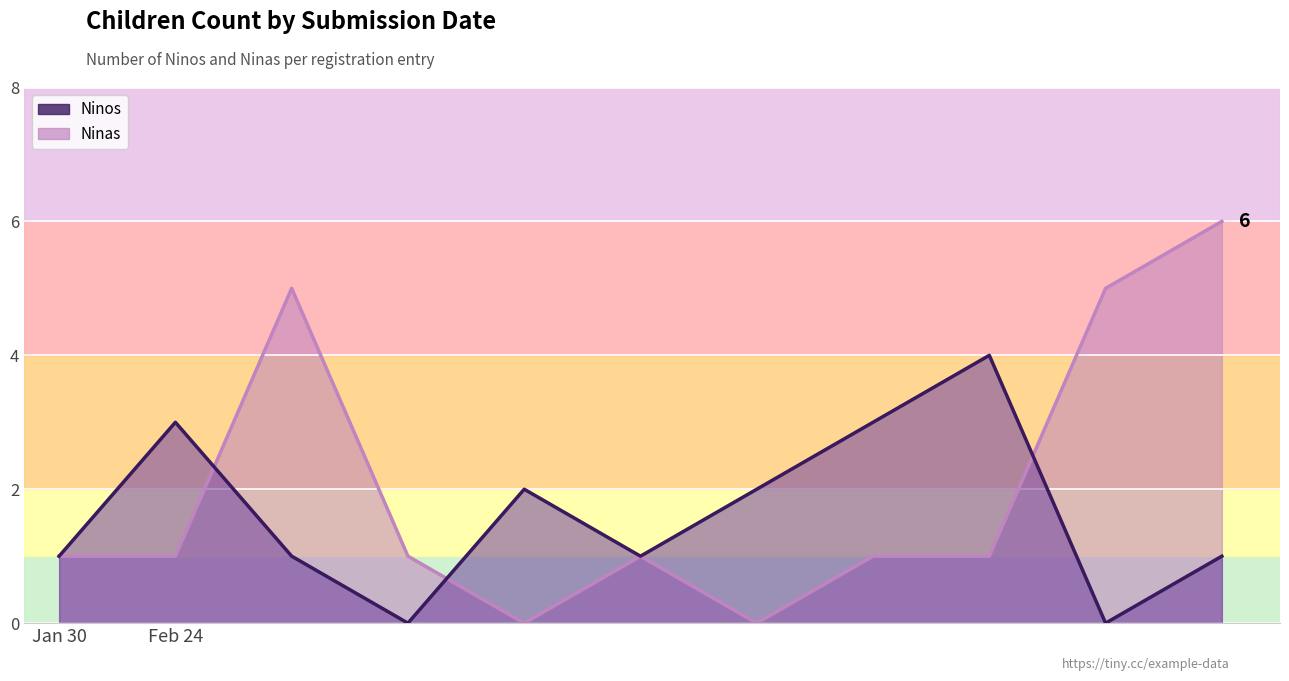

What is the sum of the Ninos values at 2022-02-24 and 2022-02-24?

3